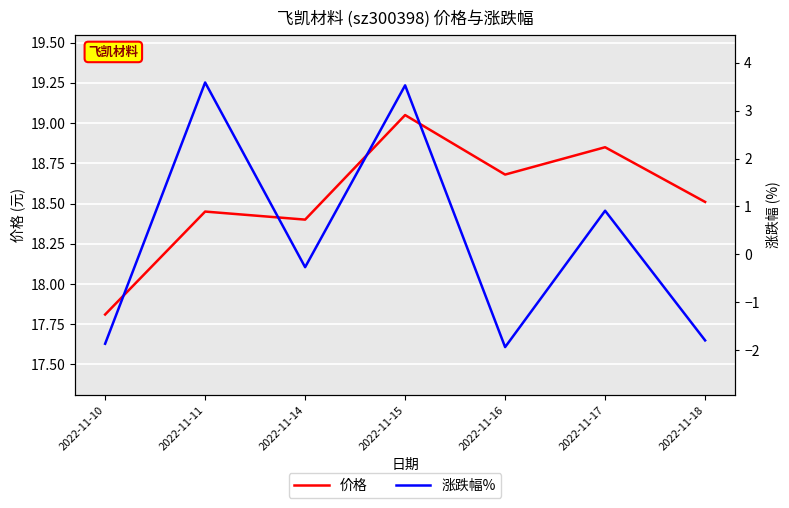

What is the value of the 价格 point at the 4th from the left?

19.1